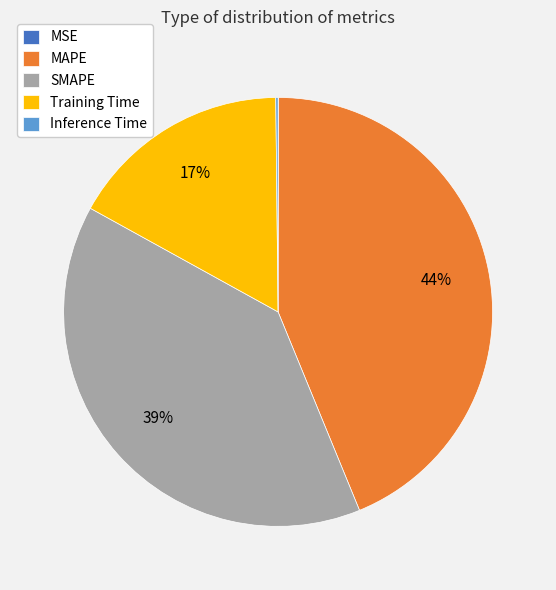

The Training Time slice represents 9% of the pie. True or false?

False